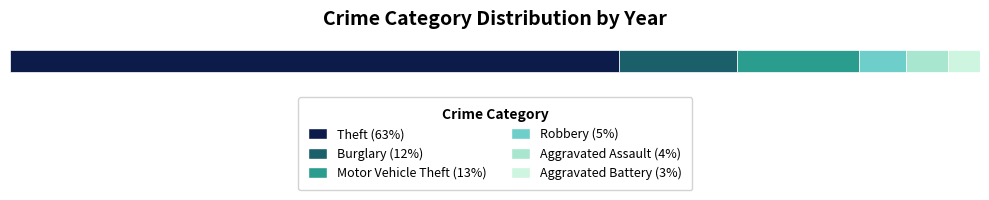

The Aggravated Battery series shows 3 at 2025. True or false?

False